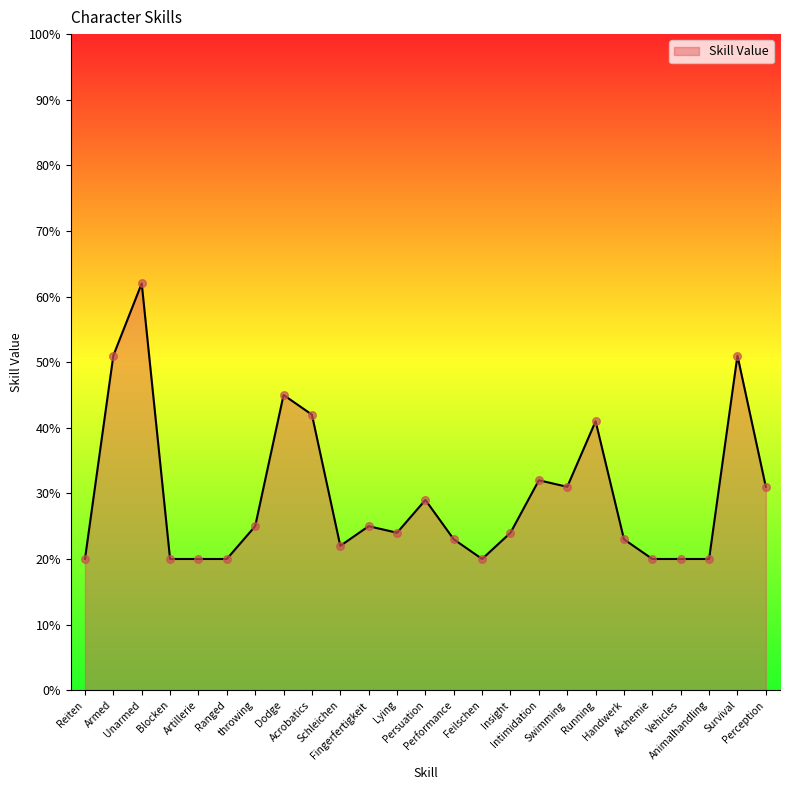

Which has a higher value, Ranged or Persuation?

Persuation